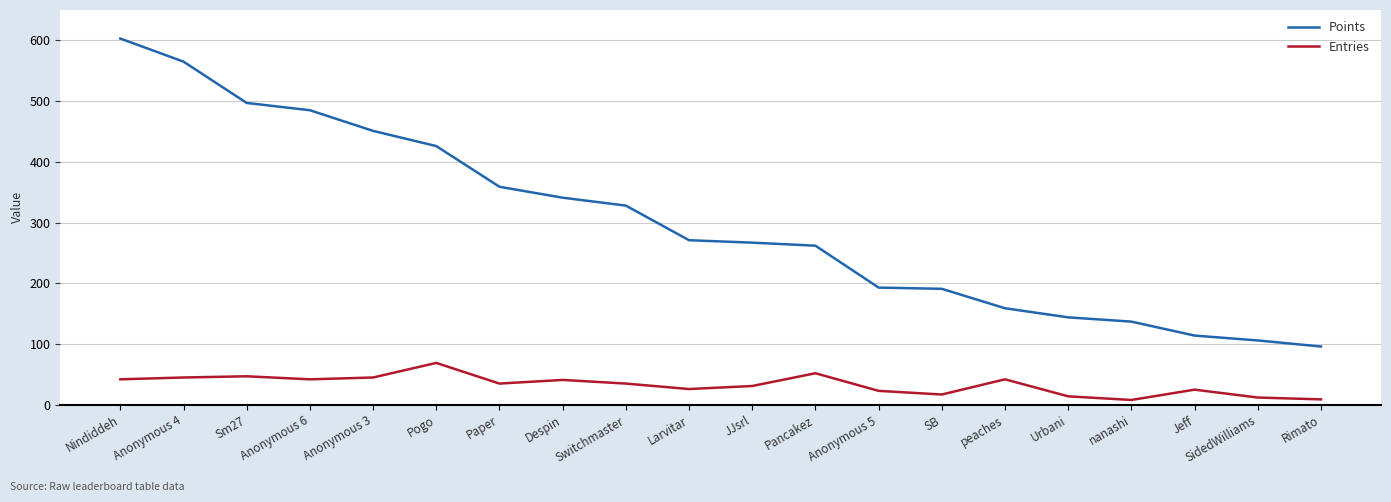

True or false: Entries and Points cross at least once.

False